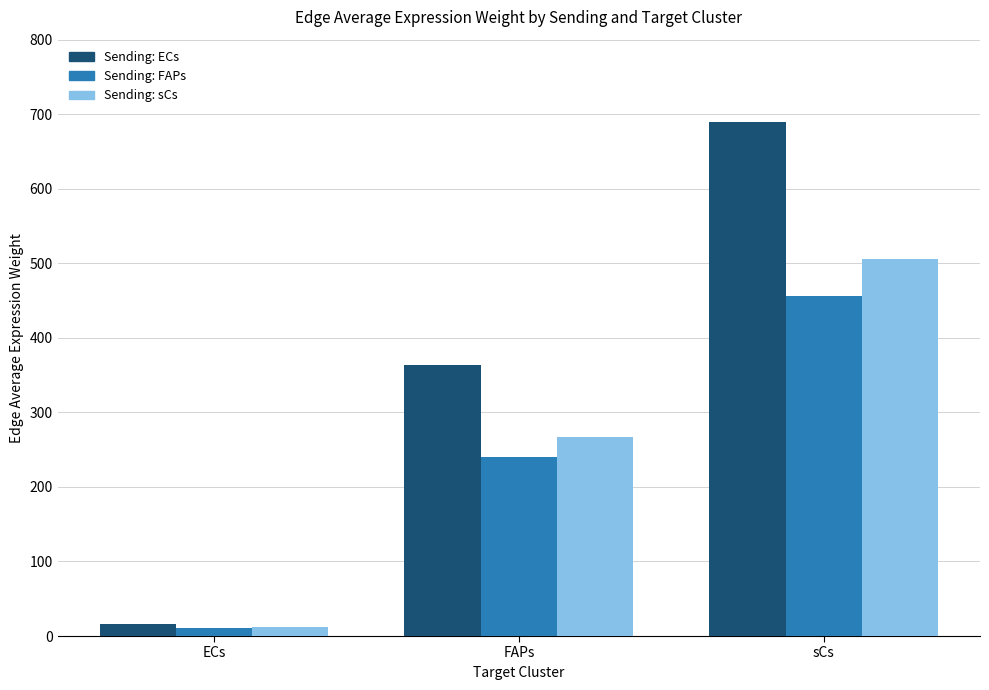

At which category is the sum across all series the highest?

sCs